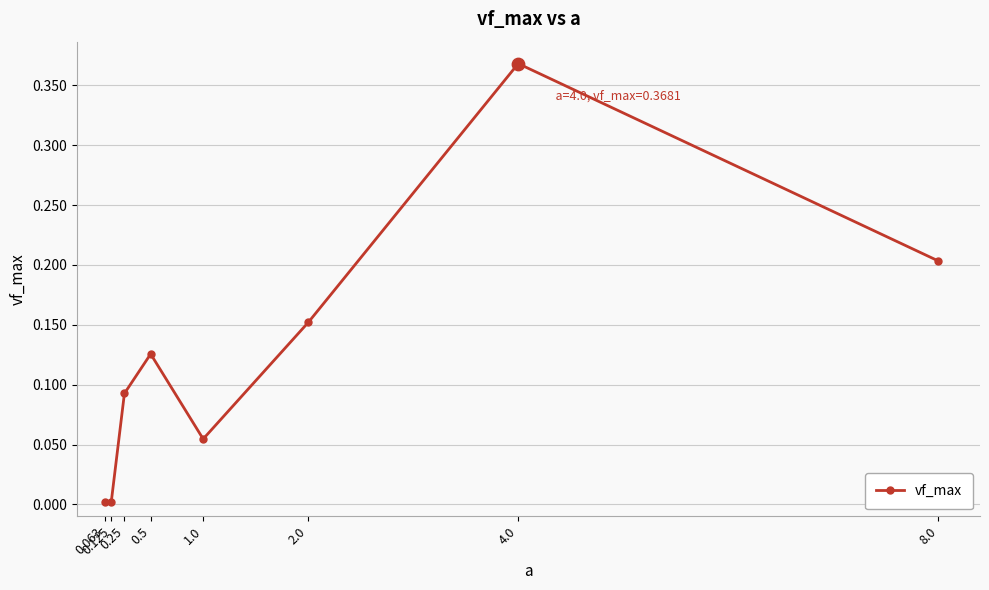

What is the change in value from 0.25 to 4.0?

+0.3